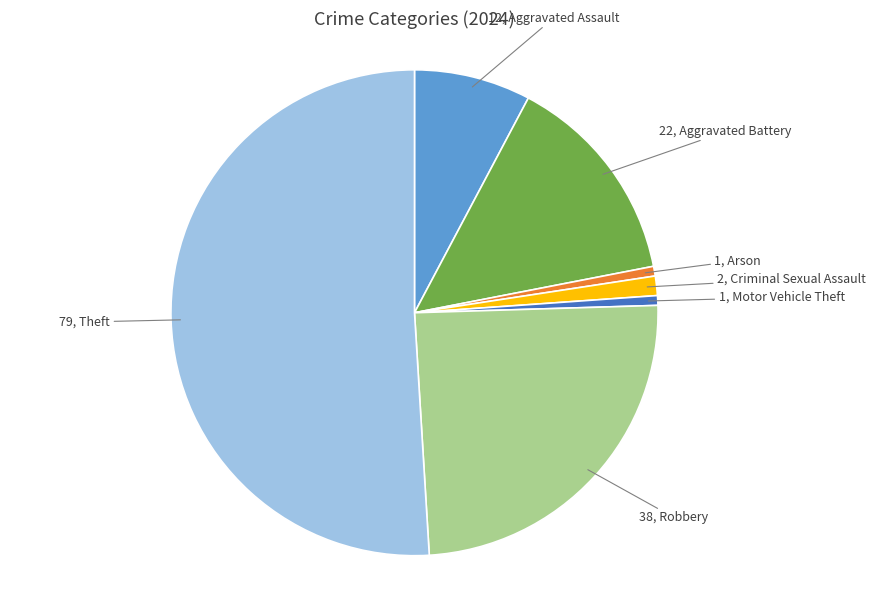

Is there a majority slice in this chart?

Yes